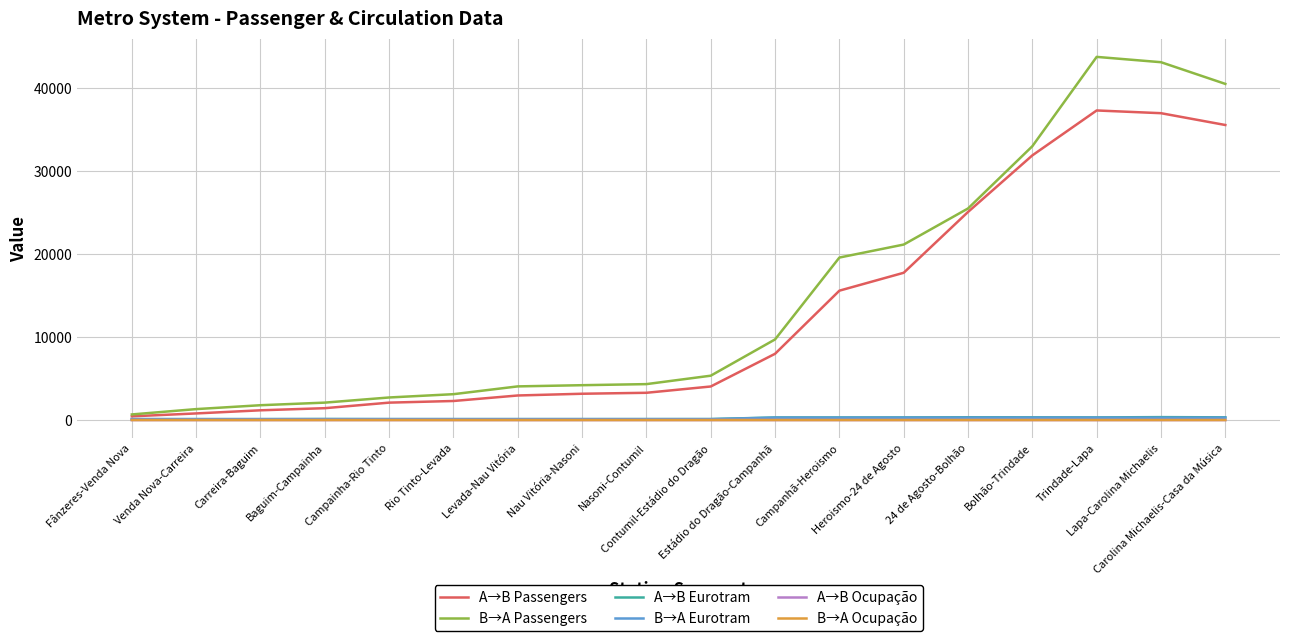

True or false: B→A Ocupação has a value of 0.2 at Nau Vitória-Nasoni.

True